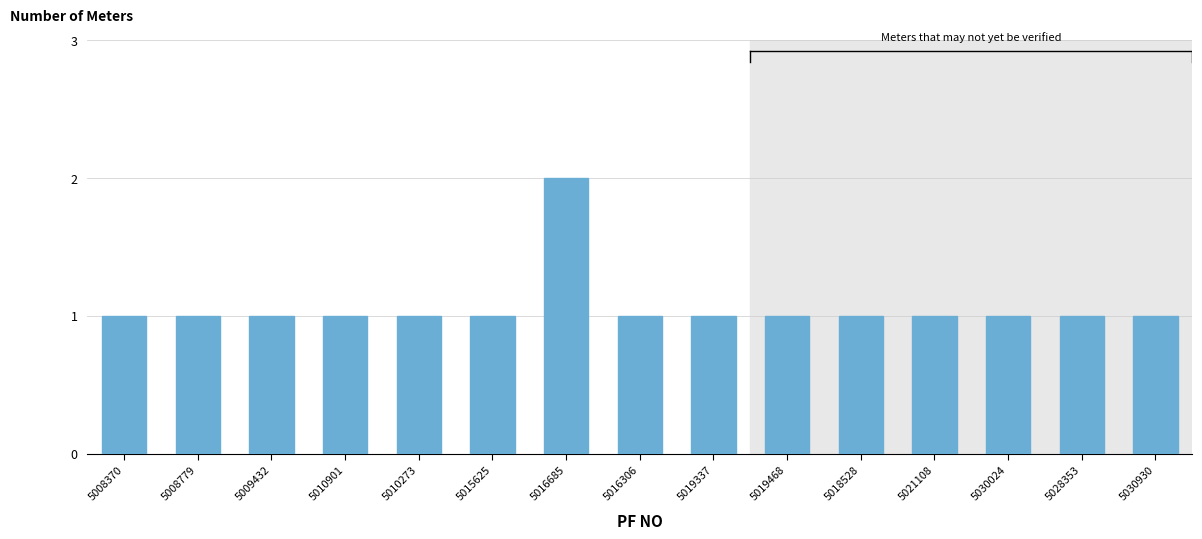

Are the bars grouped side by side (vs. stacked)?

No